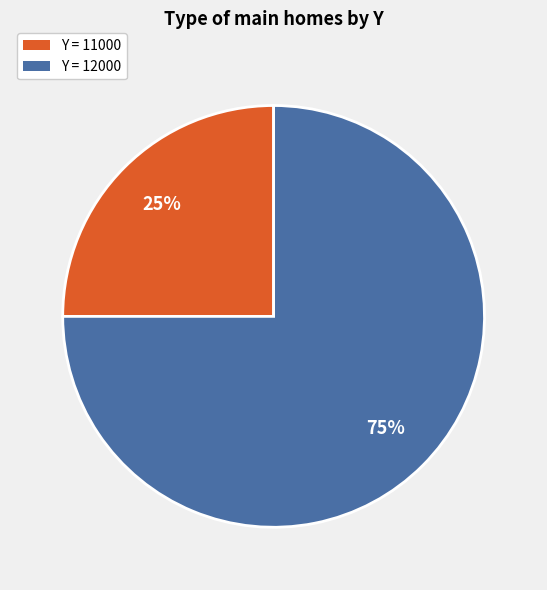

Combined, do Y = 11000 and Y = 12000 account for over 50%?

Yes